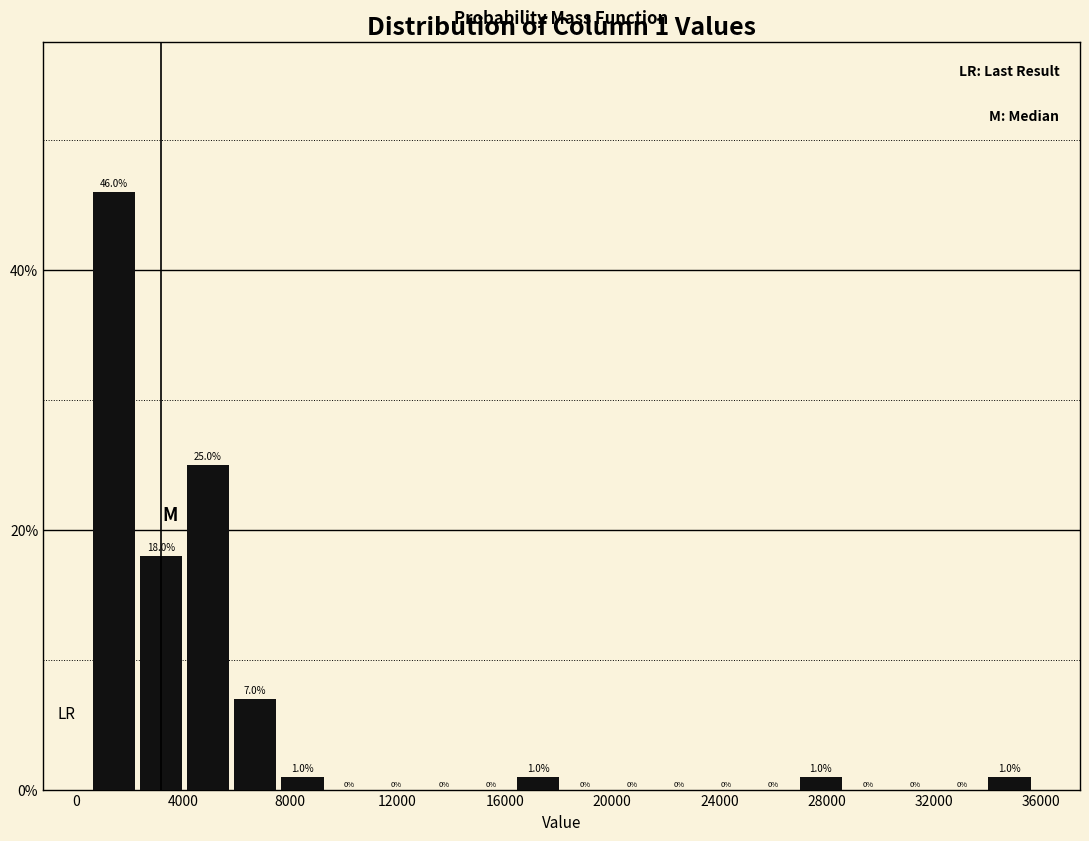

Read against the x-axis, roughly where is the centre of the tallest bar?

1500